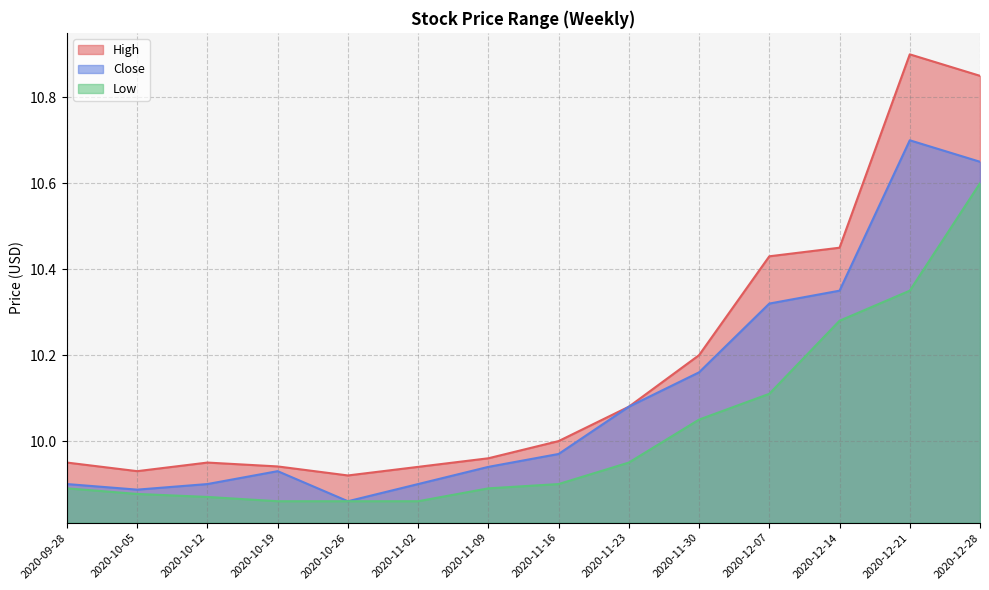

True or false: Close and Low cross at least once.

False